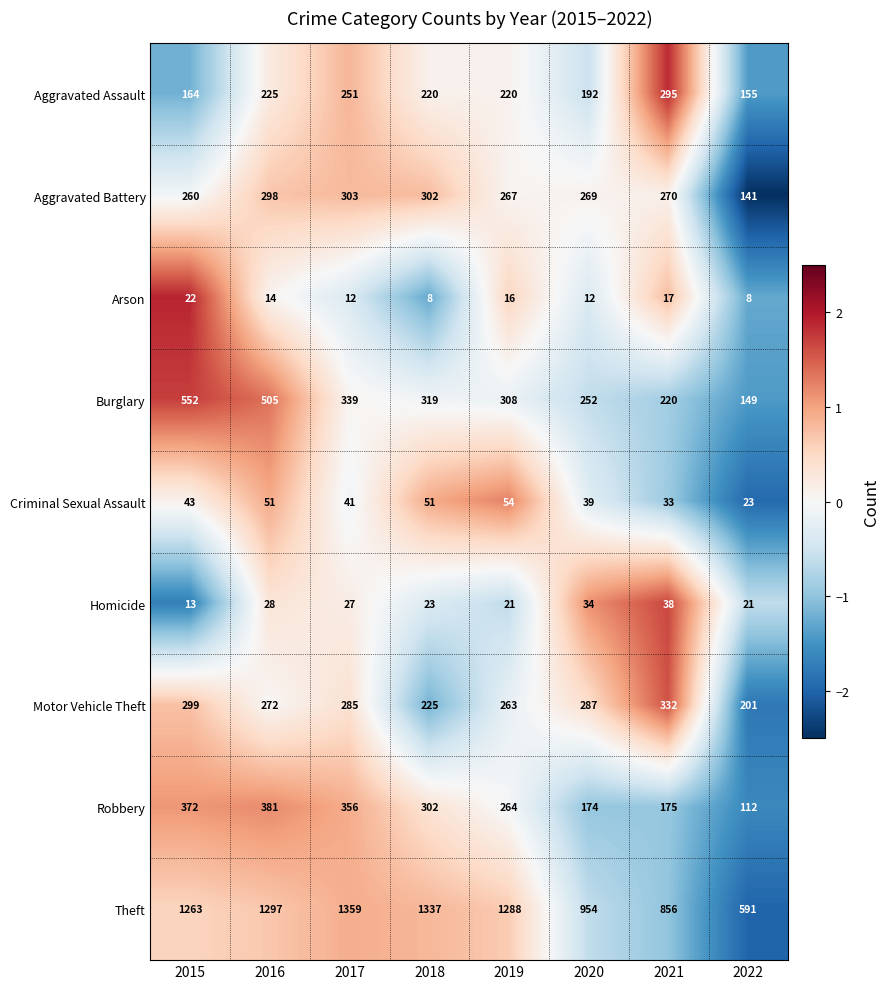

The value of Criminal Sexual Assault at 2022 is 41. True or false?

False